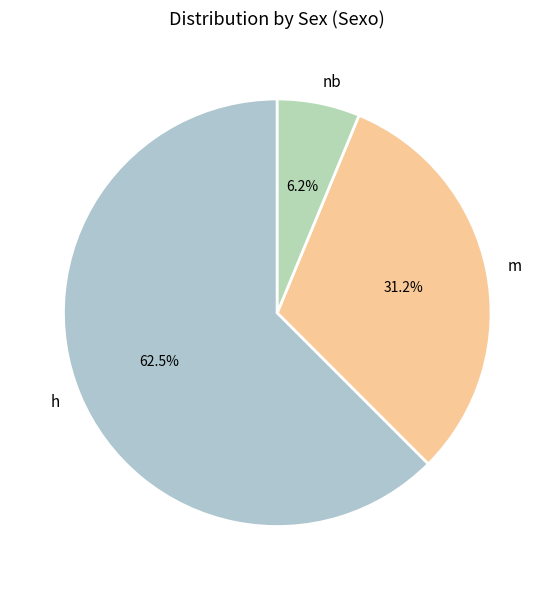

Which has a higher value, nb or m?

m